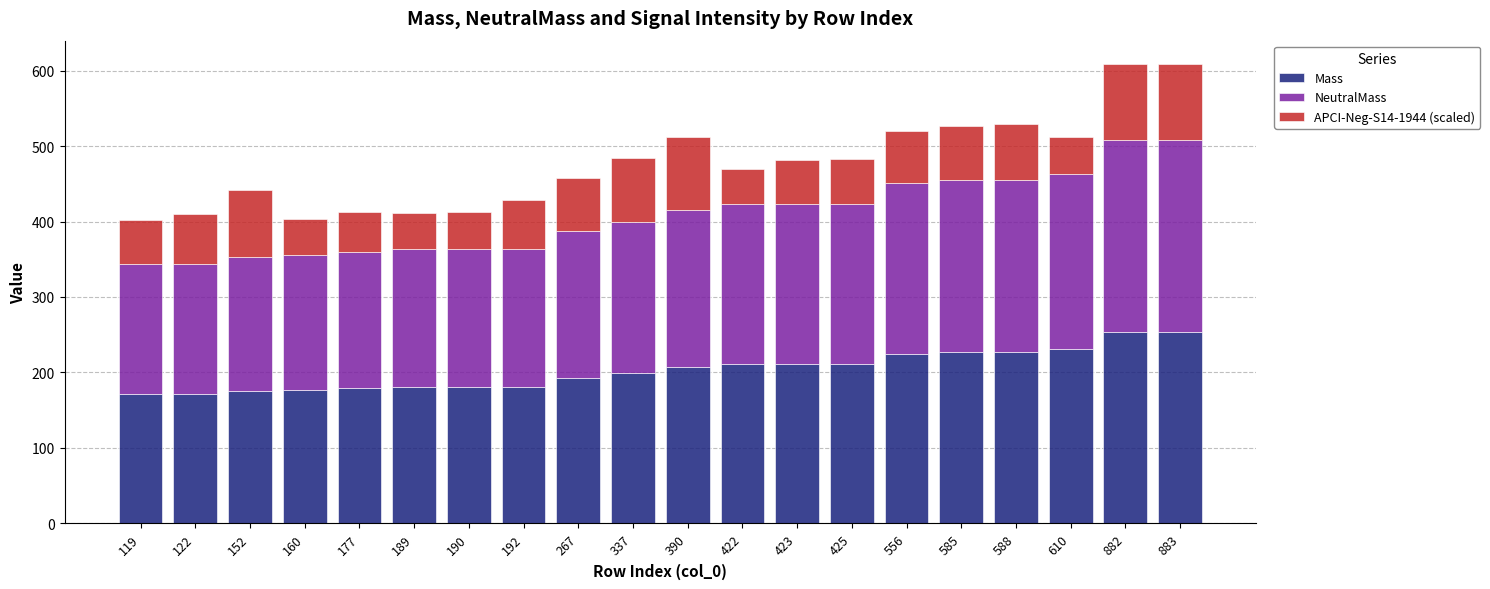

What are all the series names shown in the legend?

Mass, NeutralMass, APCI-Neg-S14-1944 (scaled)